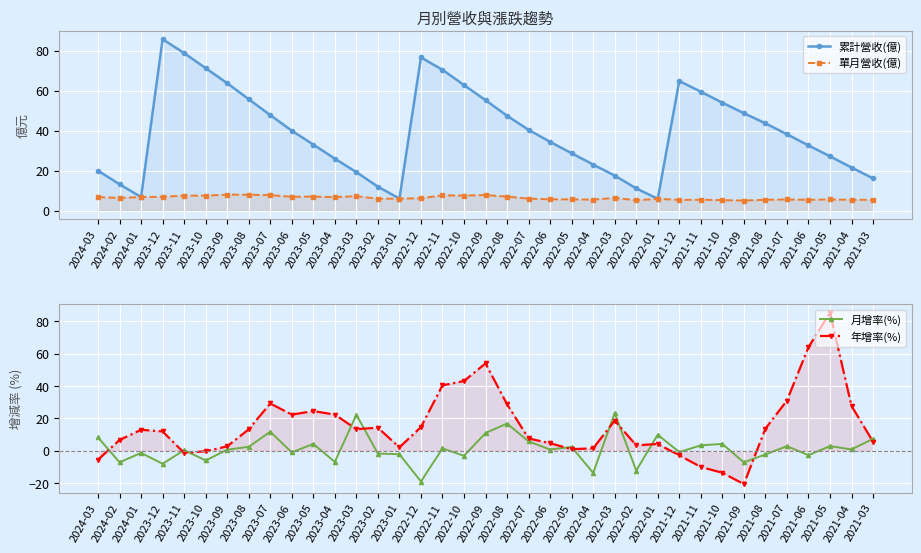

Which series has the widest spread of values?

年增率(%)